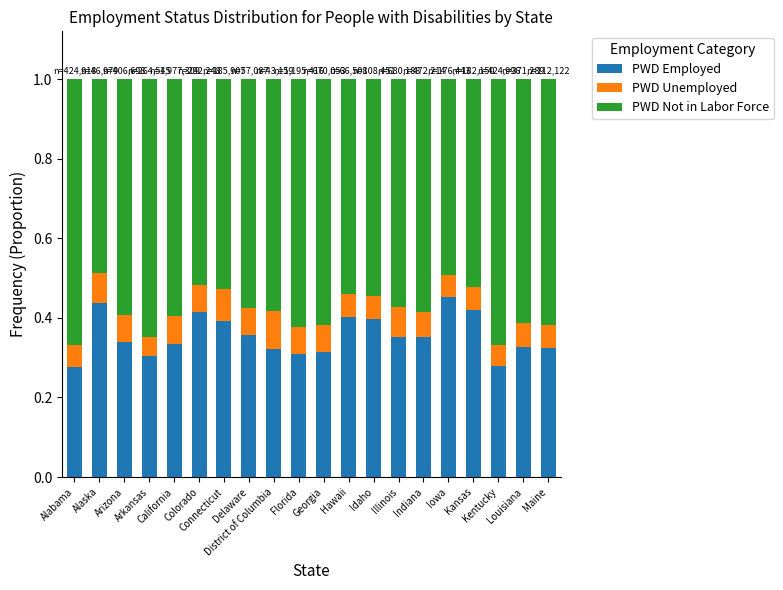

What are all the series names shown in the legend?

PWD Employed, PWD Unemployed, PWD Not in Labor Force